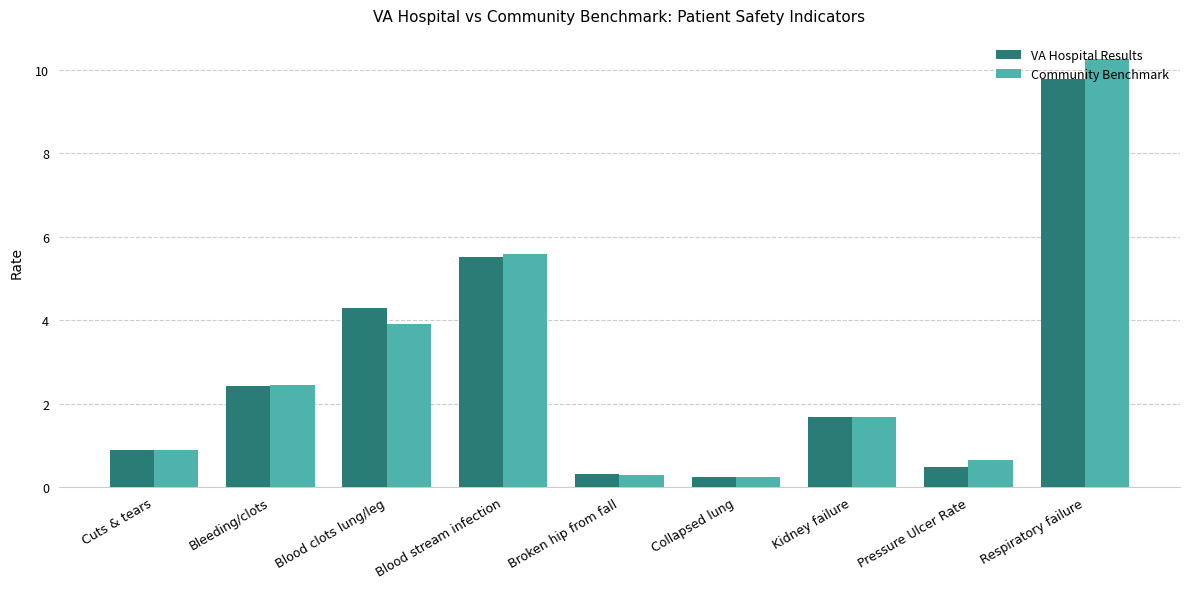

What is the value of the Community Benchmark bar at the 1st from the left?

0.9